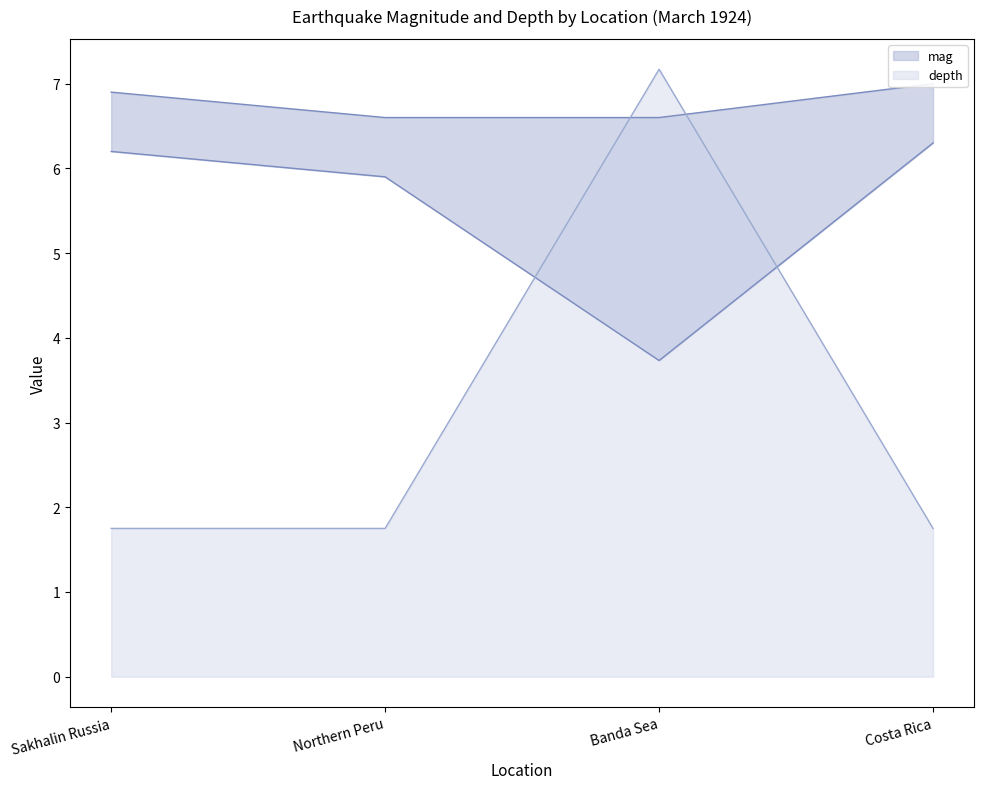

Where is mag nearest to the value 6?

Northern Peru